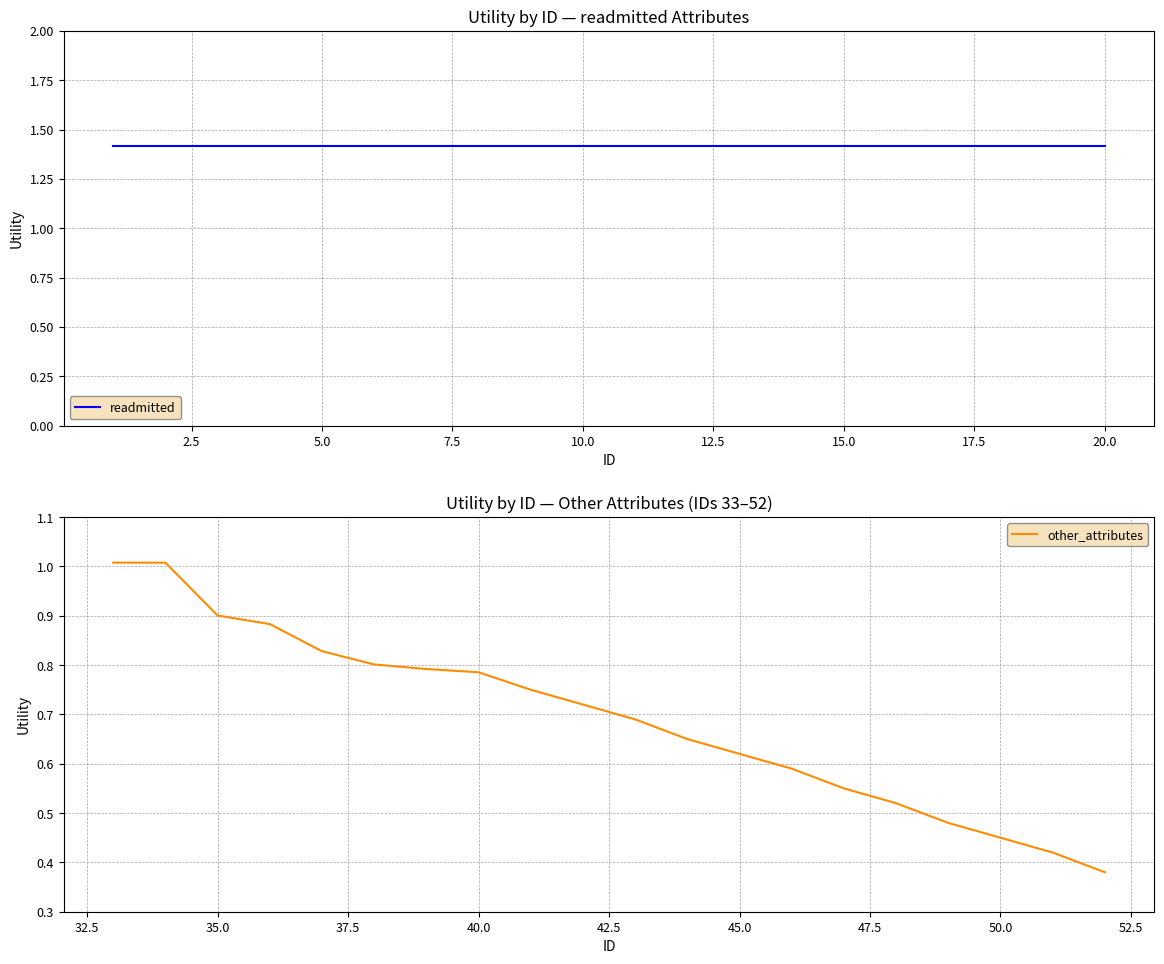

Is it true that other_attributes equals 0.7 at 50.0?

False